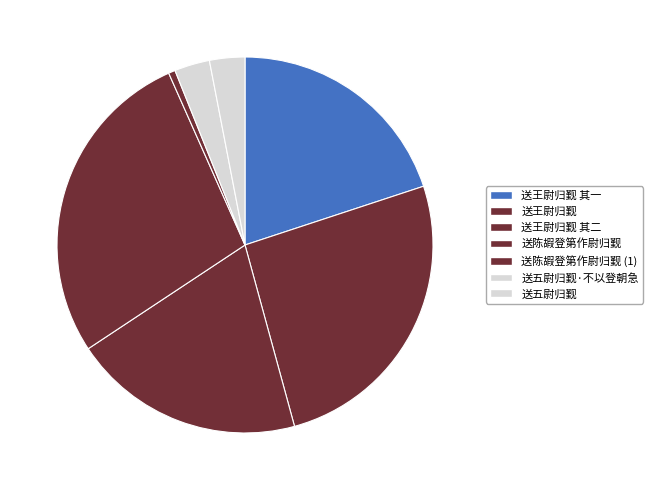

Which category has the biggest portion of the pie?

送陈嘏登第作尉归觐